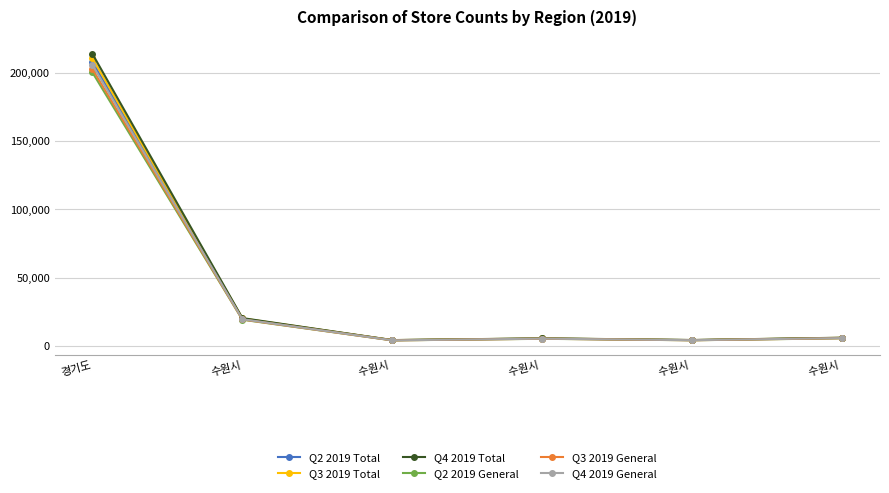

Which series changed the most between 수원시  and 수원시 ?

Q4 2019 Total